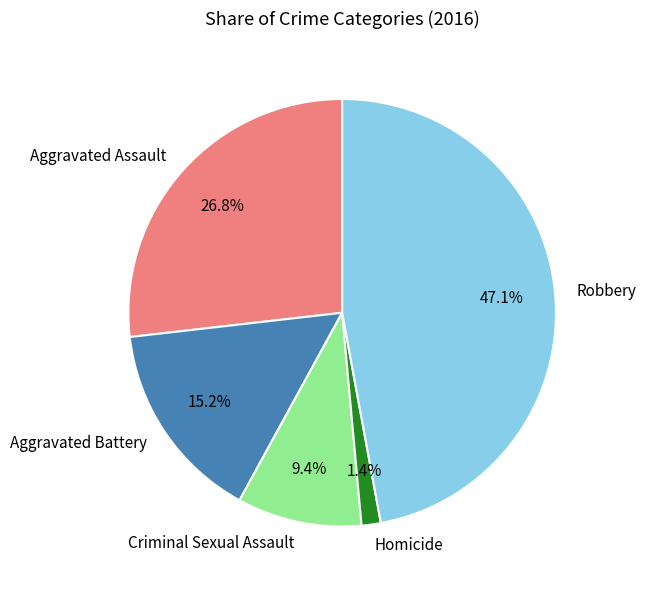

Combined, what portion of the pie is Aggravated Battery and Aggravated Assault?

42.0%